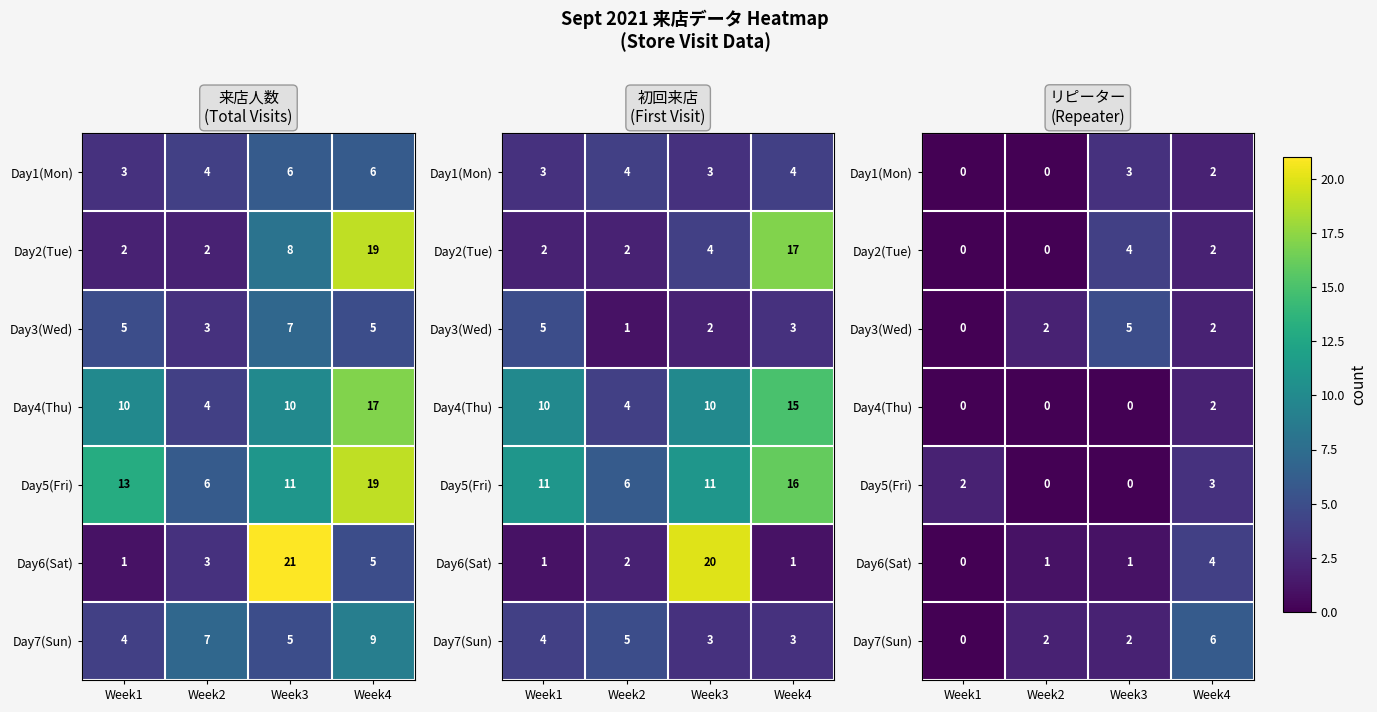

Where does the Day3(Wed) series first go above 2?

Week3